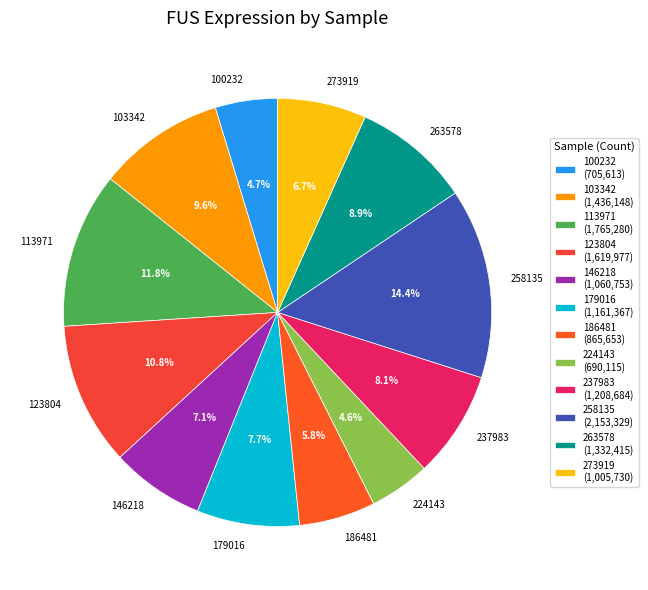

Which slice is the largest?

258135